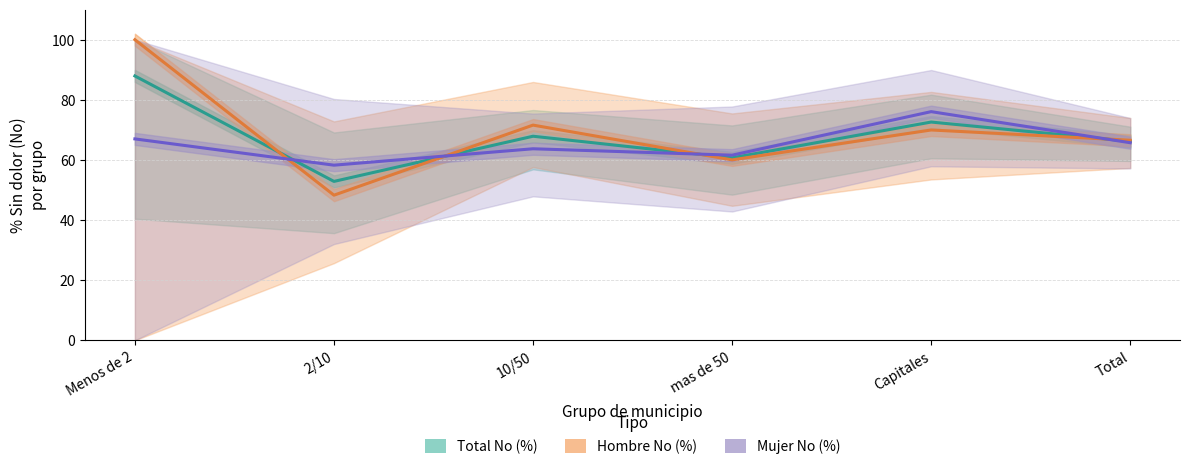

What is the value of the Mujer No (%) point at the 1st from the left?

67.0